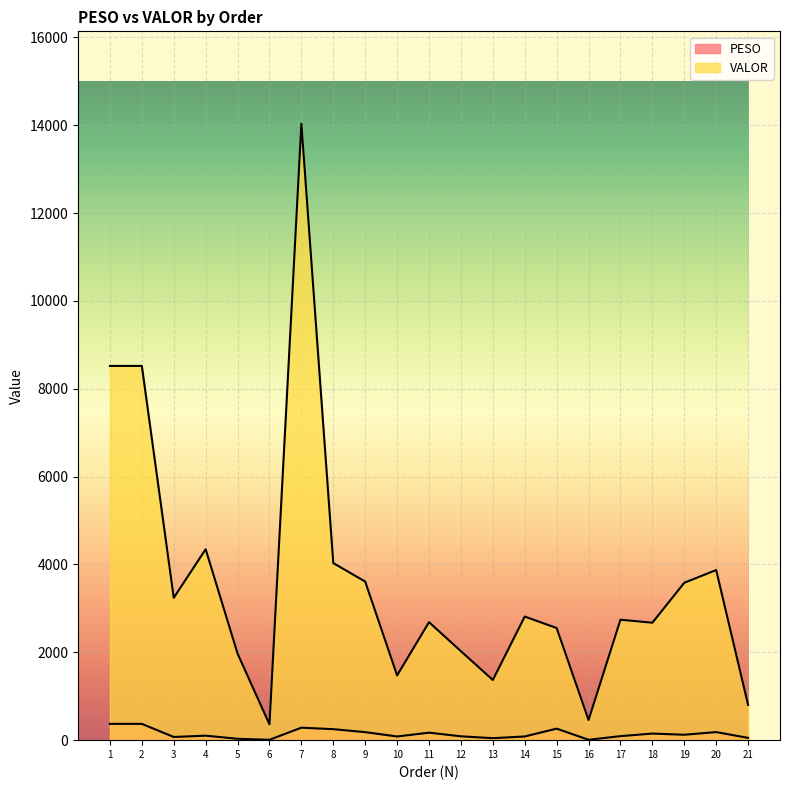

True or false: VALOR and PESO cross at least once.

False